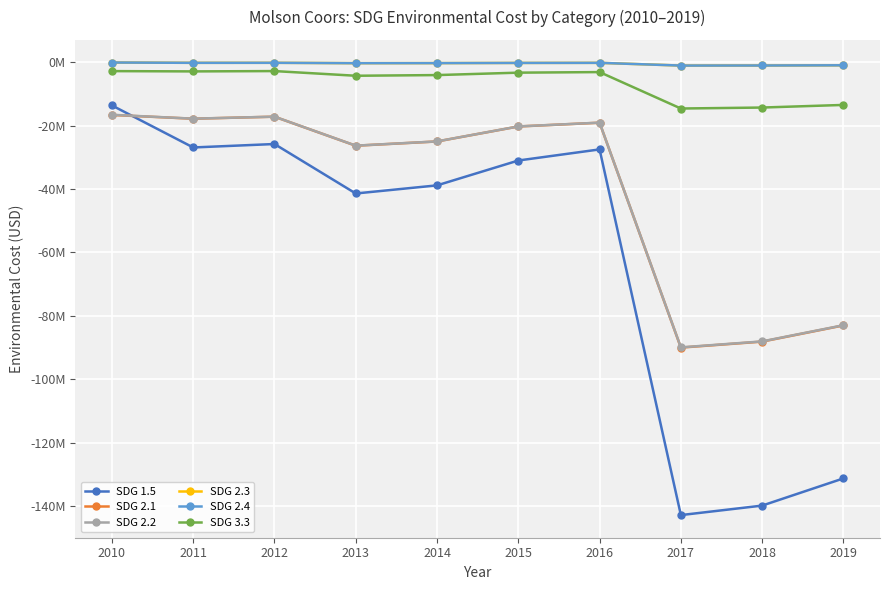

What is the spread (max minus min) of values at 2018?

138759156.1